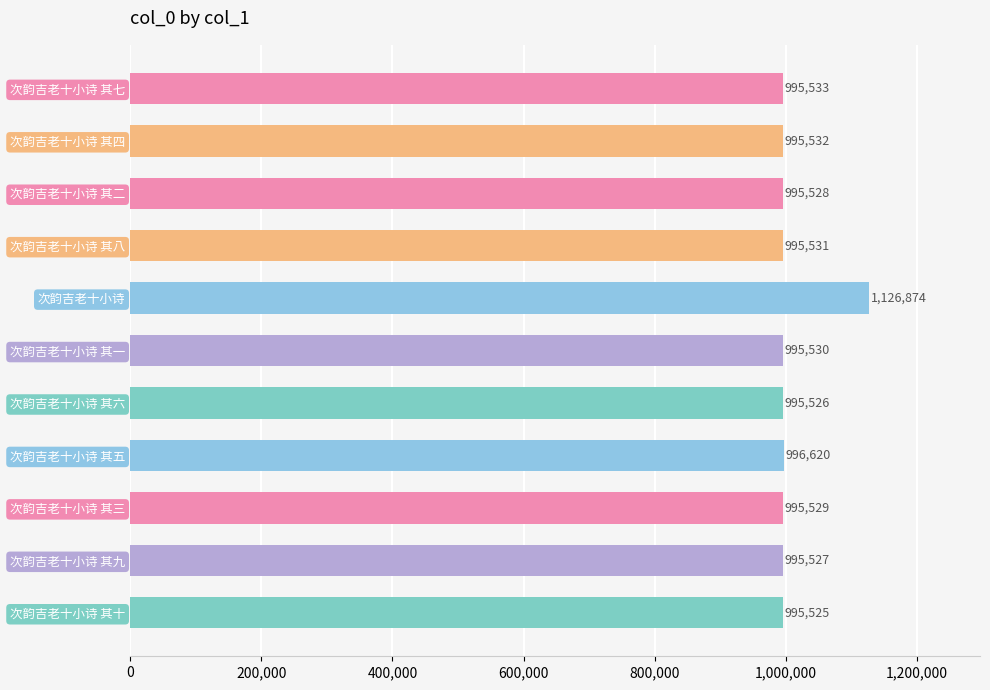

Reading top to bottom, transcribe all the data shown in this chart.

995533	995532	995528	995531	1126874	995530	995526	996620	995529	995527	995525